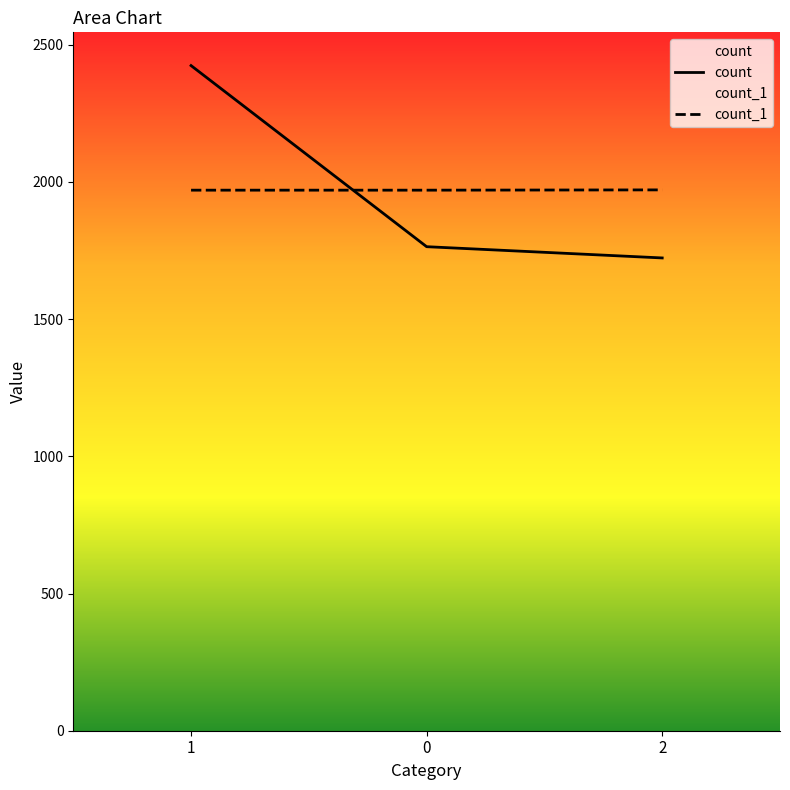

Reading left to right, what are all the values shown in this chart?

count: 2424	1764	1723
count_1: 1970	1970	1971